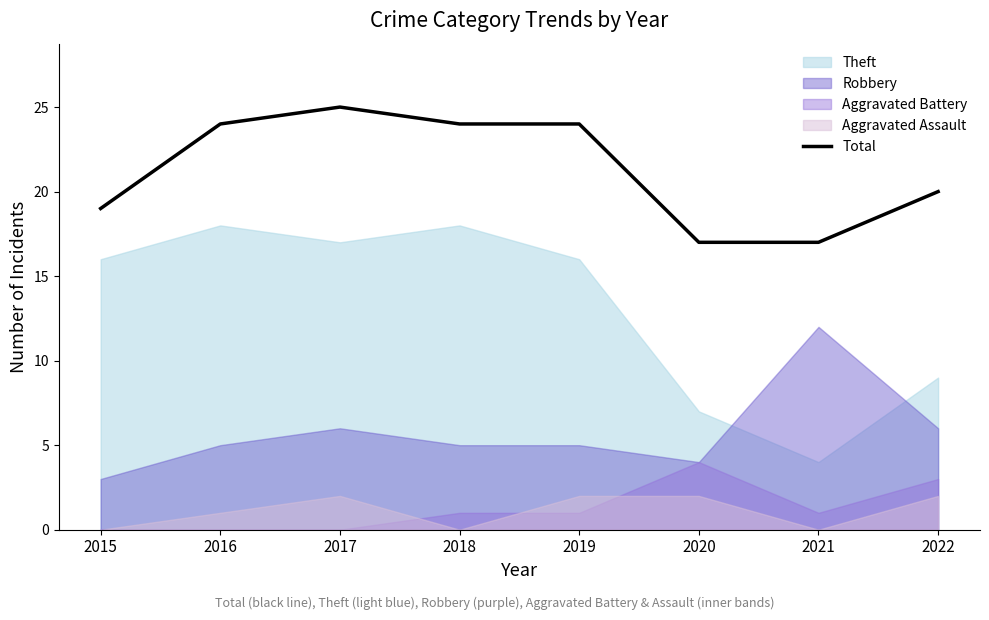

What is the value of the 7th point from the left?

17